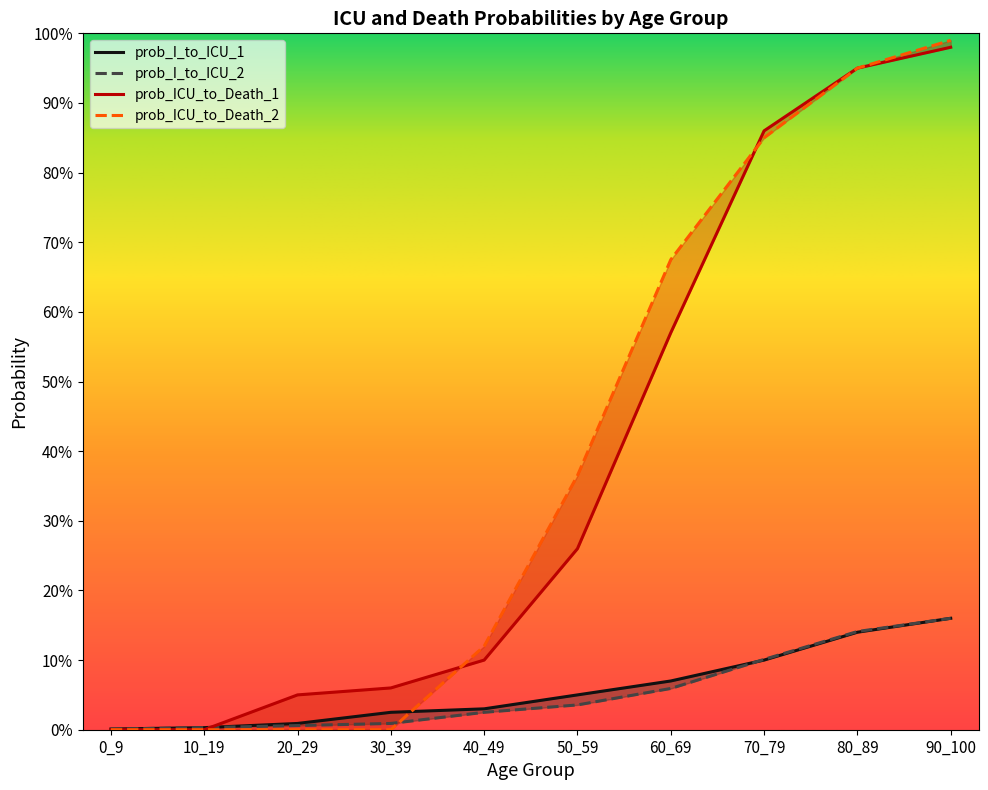

True or false: prob_ICU_to_Death_2 has more than 0 interior local peaks.

False